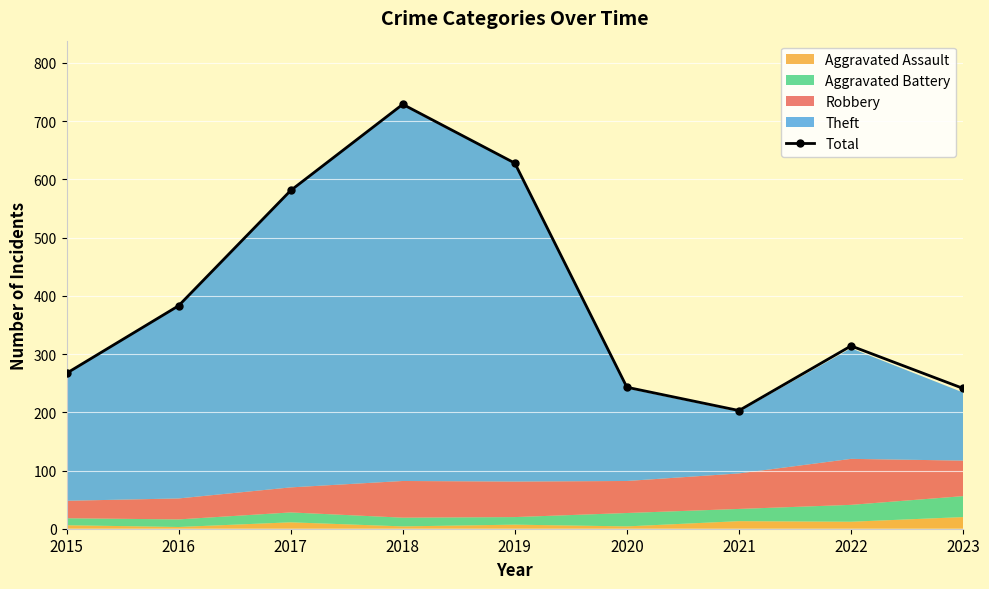

What is the smallest value displayed?

203